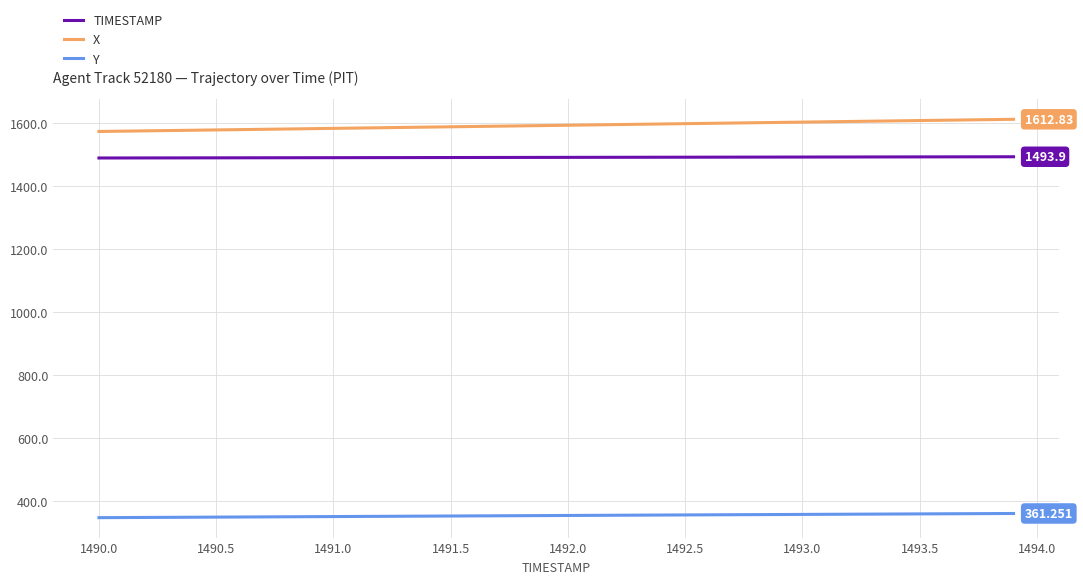

True or false: TIMESTAMP and Y intersect in this chart.

False